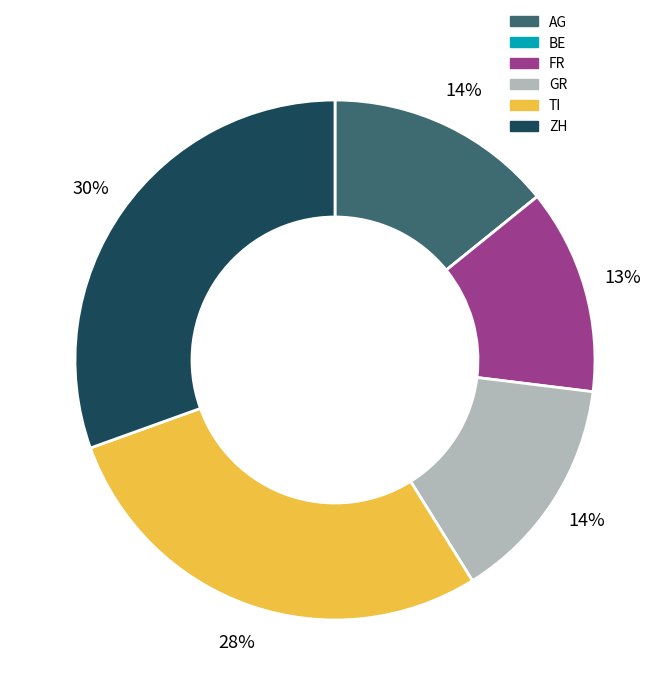

What percentage is the GR slice, to the nearest percent?

14%